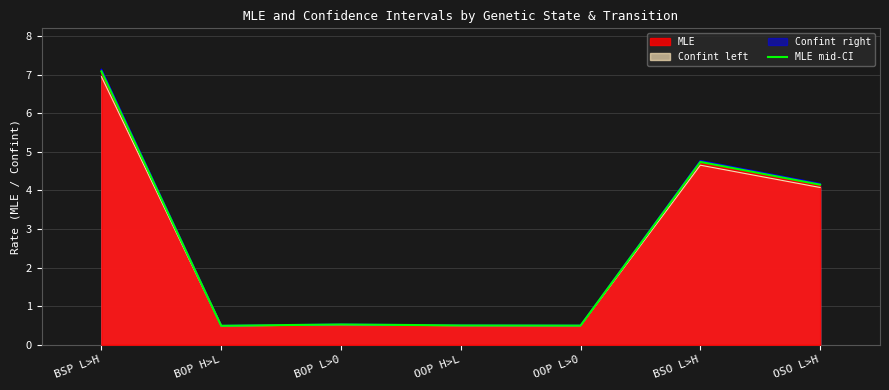

At which category does the chart reach its minimum across all series?

BOP H>L